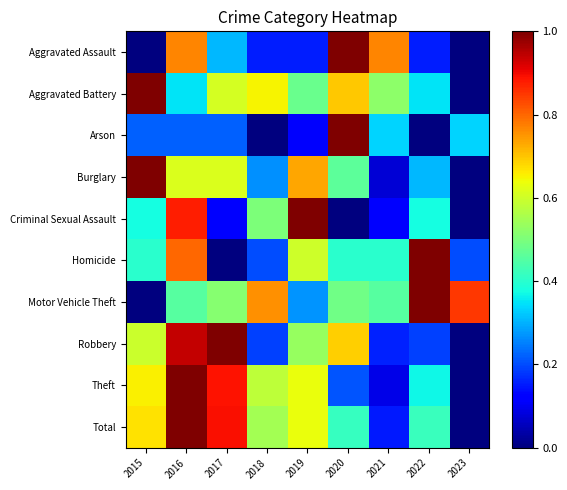

What is the total value across all series at 2023?

1.4